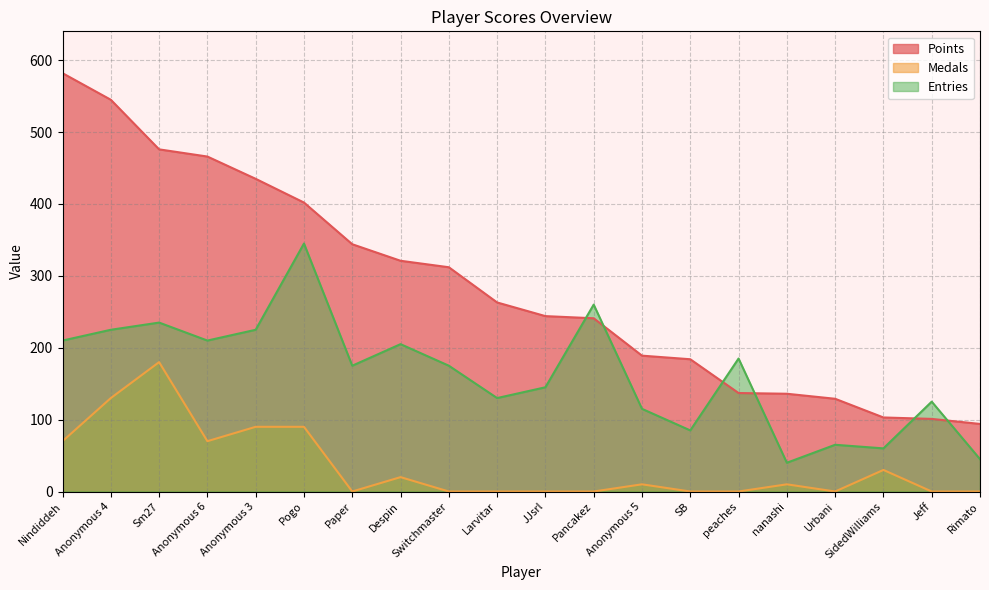

How many data points in Points are less than 263?

10